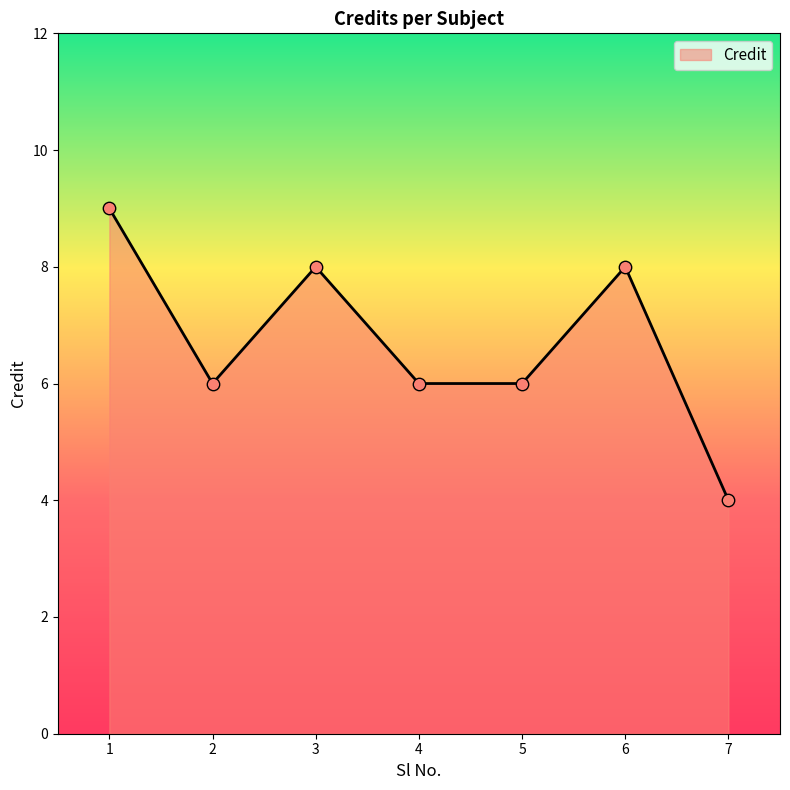

Between 3 and 1, which is larger?

1